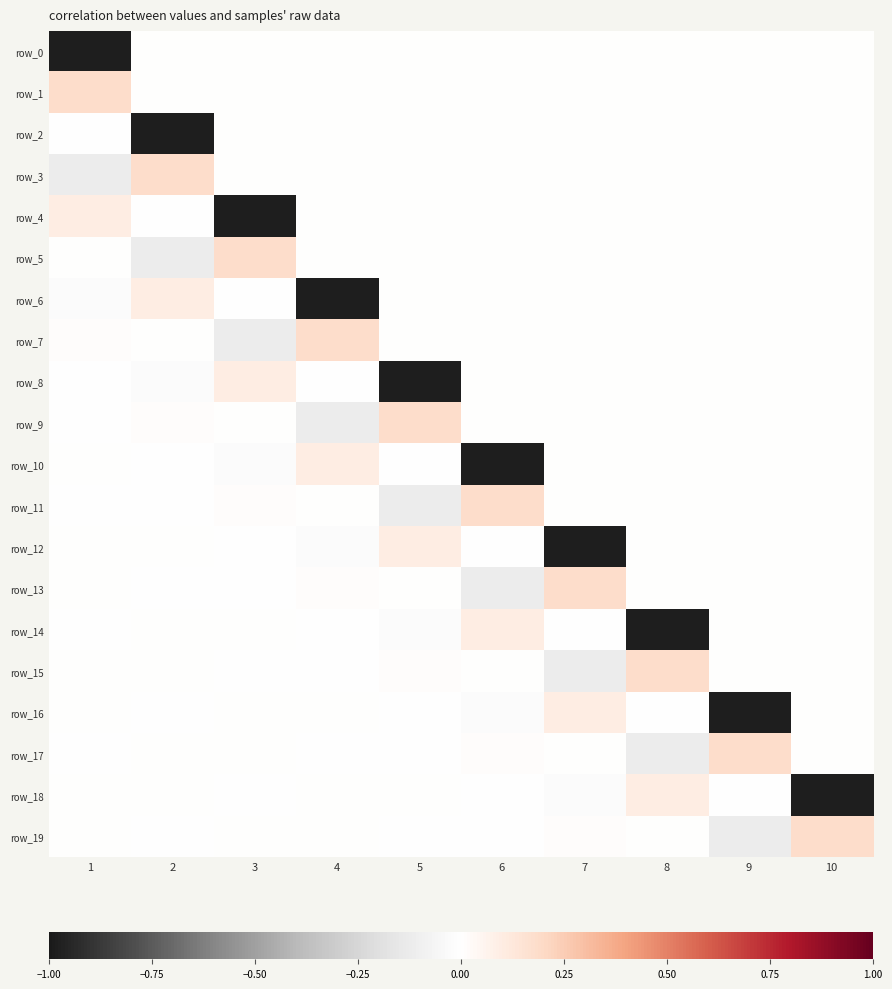

True or false: row_4 has a value of -1.0 at 3.

True